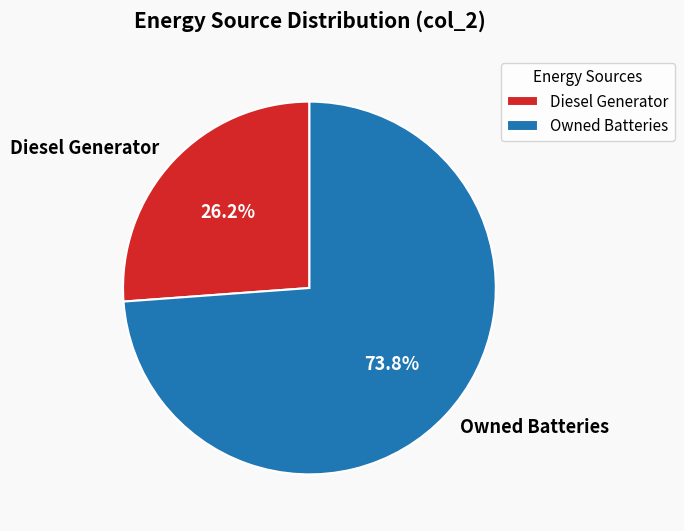

Which category has the smallest portion of the pie?

Diesel Generator